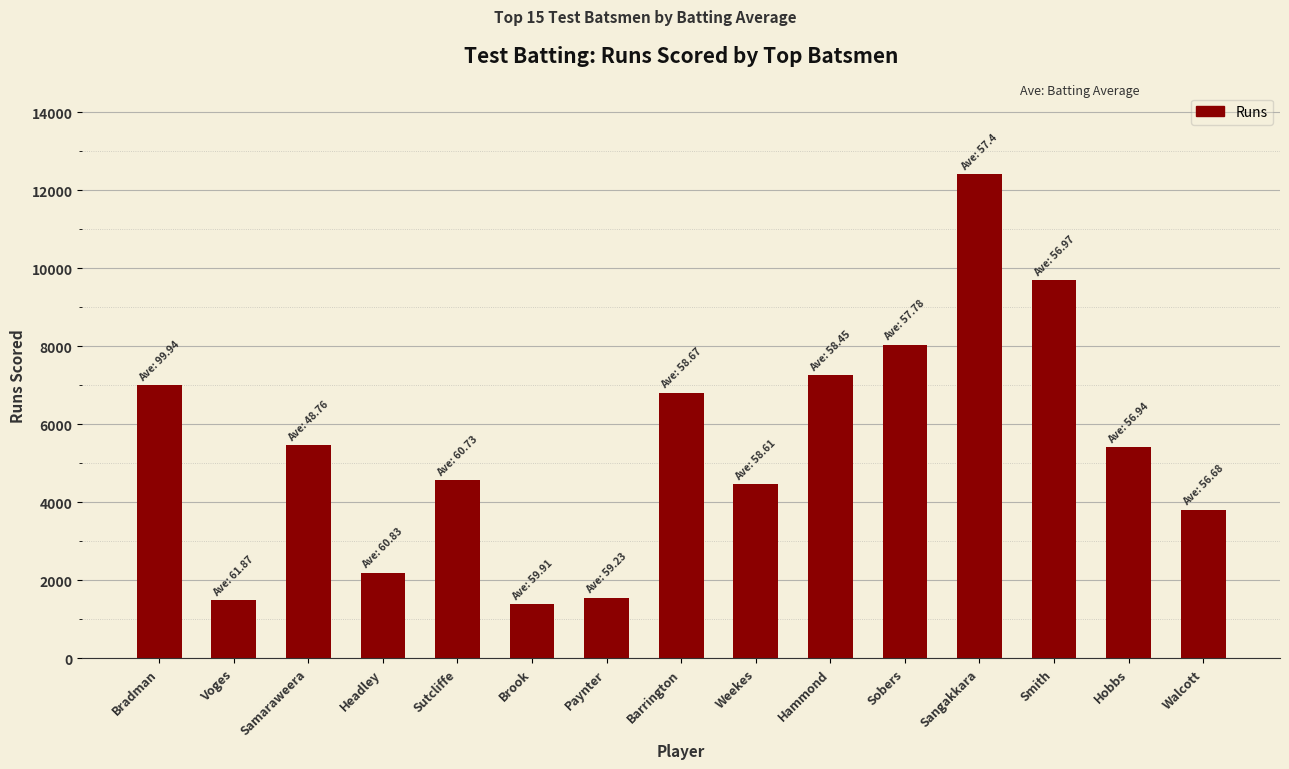

What is the ratio of the value at Walcott to the value at Sangakkara?

0.3